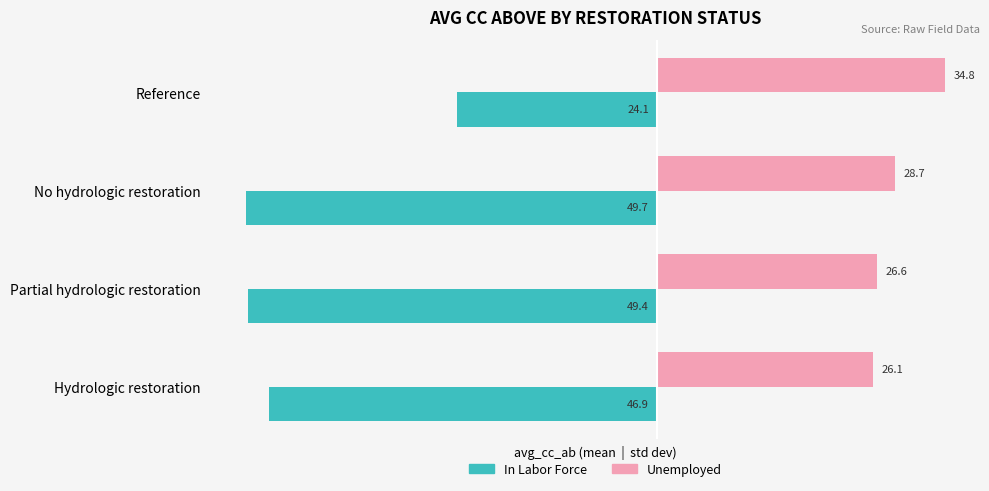

What is the sum of all In Labor Force values?

-170.2